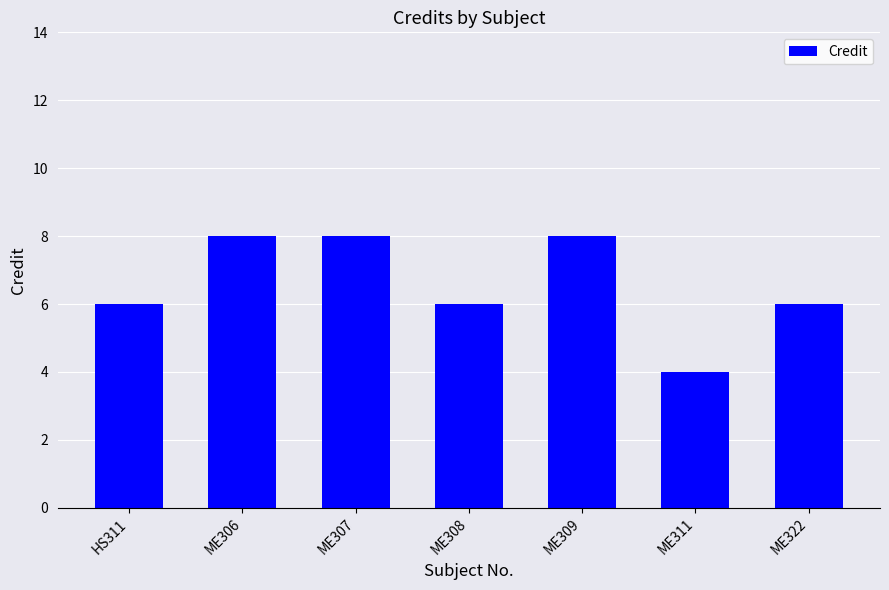

The value at ME307 is 8. True or false?

True